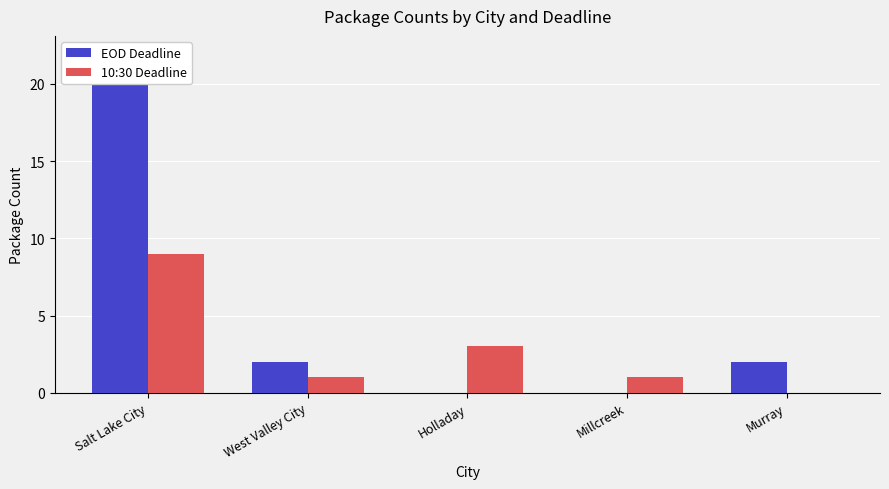

Which category has the lowest value across all series?

Holladay